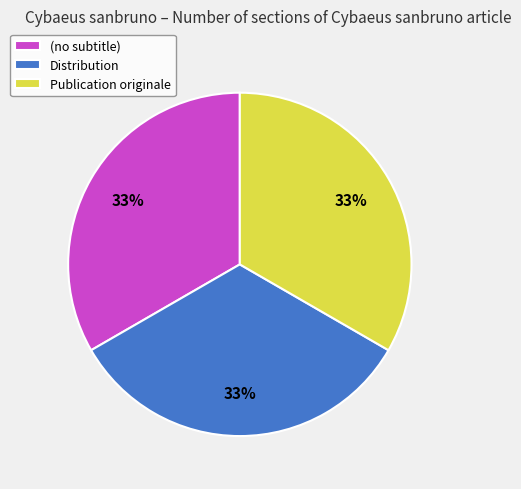

Is there any slice that represents more than half of the pie?

No